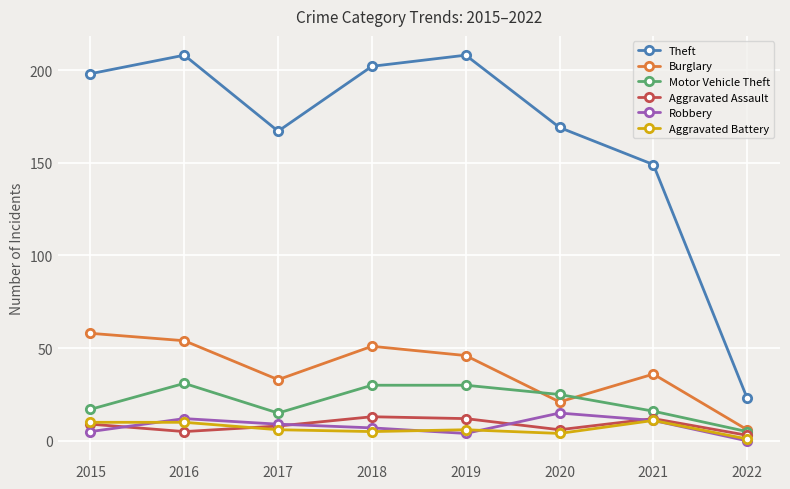

At how many categories does at least one series exceed 66?

7